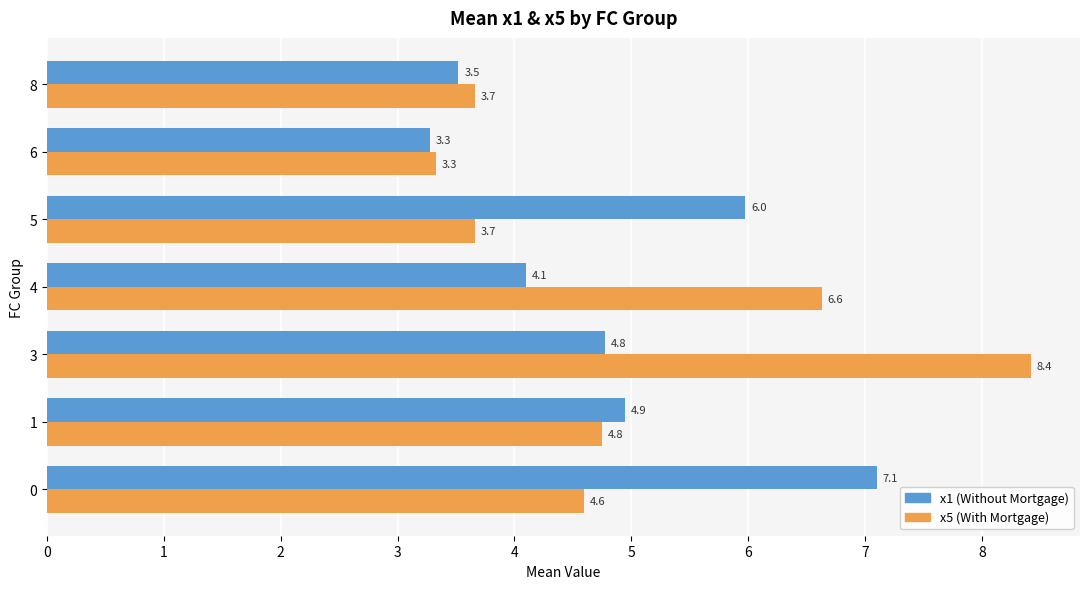

What is the maximum value shown in the chart?

8.4